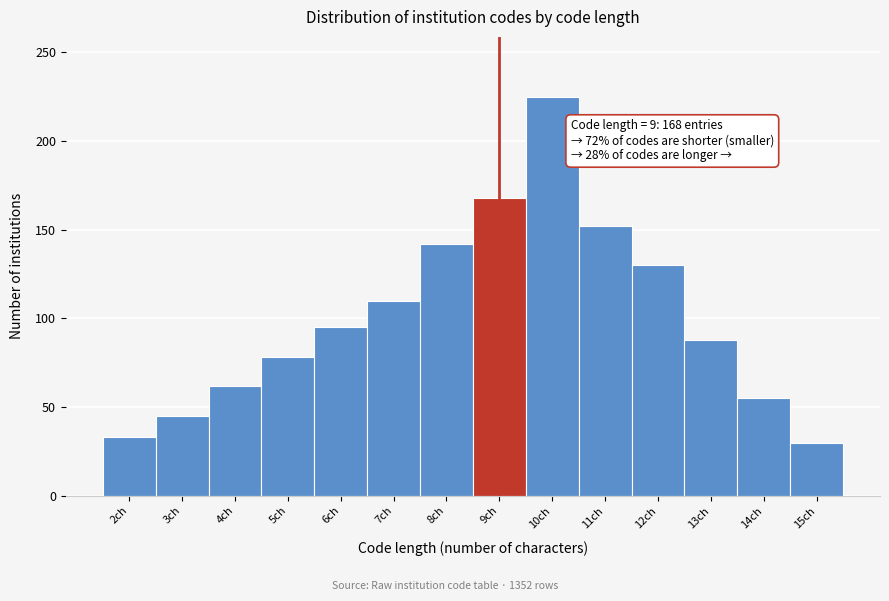

Over which range of the x-axis is the bar tallest?

9.5 to 10.5